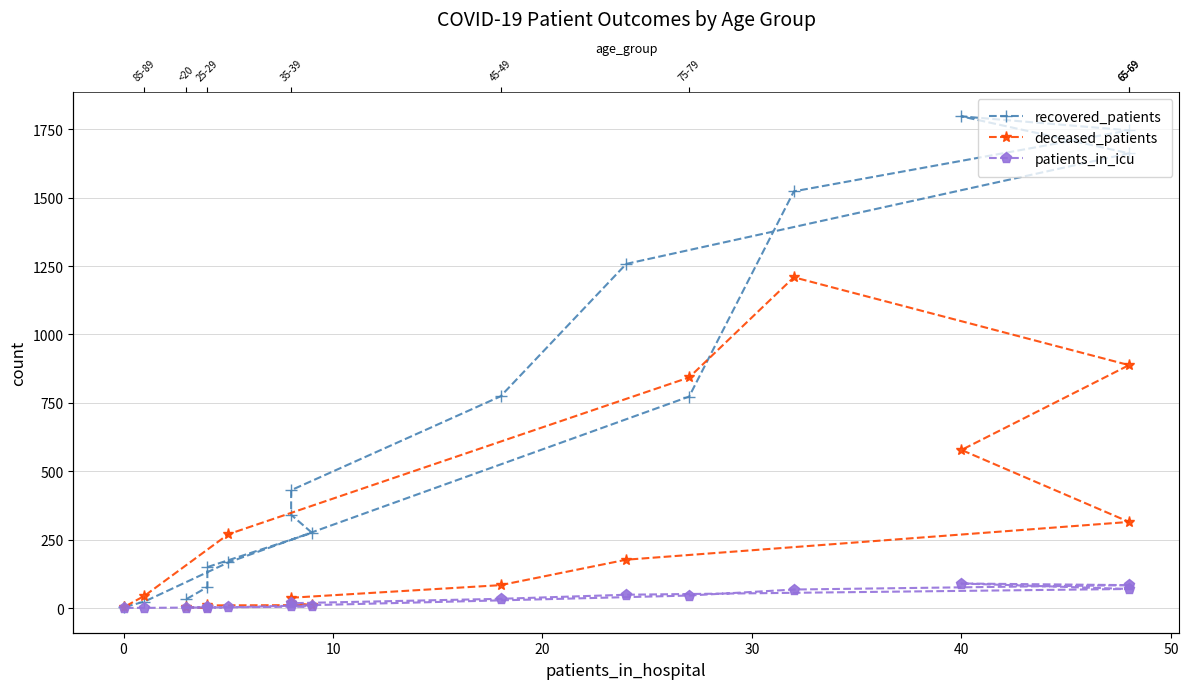

Rank the series by their average value, from highest to lowest.

recovered_patients, deceased_patients, patients_in_icu